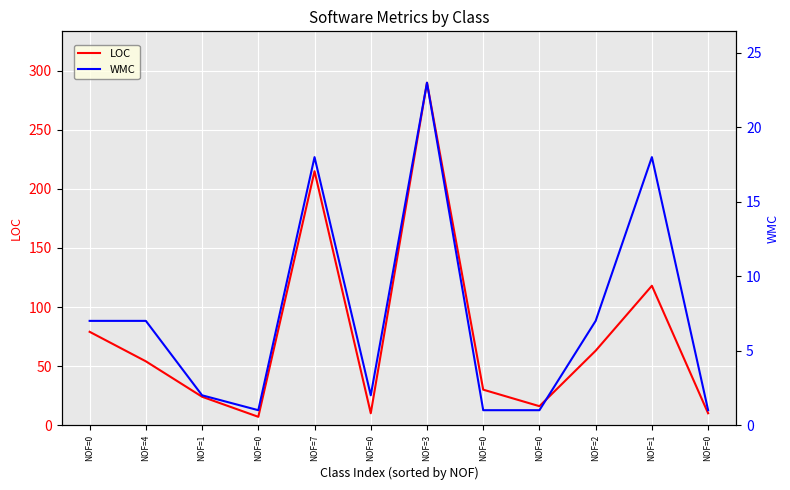

Is it true that LOC equals 4 at NOF=0?

False